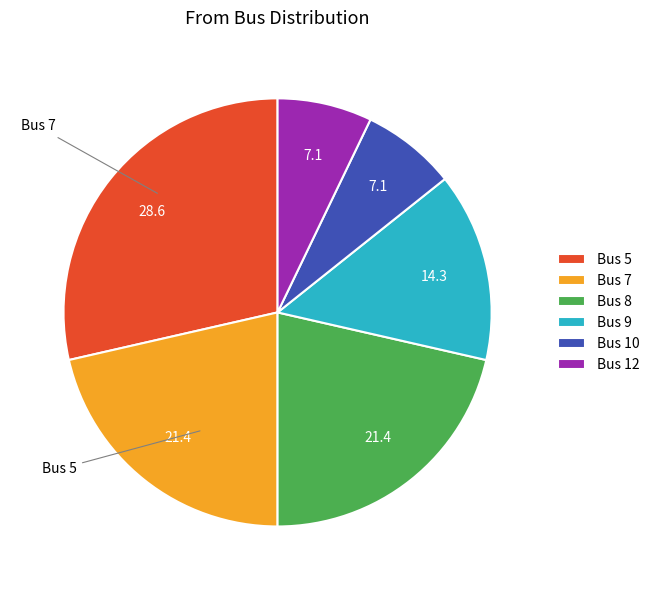

Count the number of slices in the pie.

6